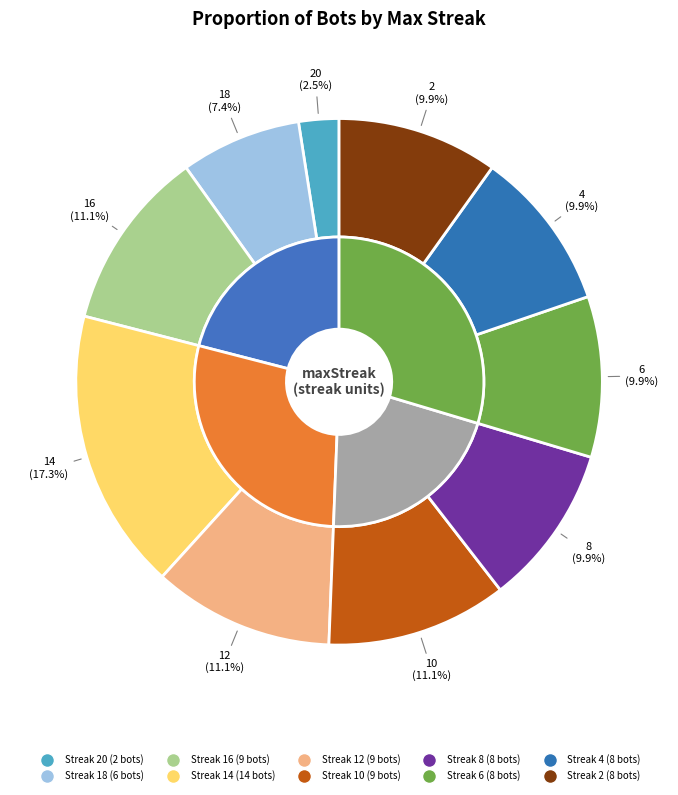

What percentage do 16 and 10 together represent?

22.2%